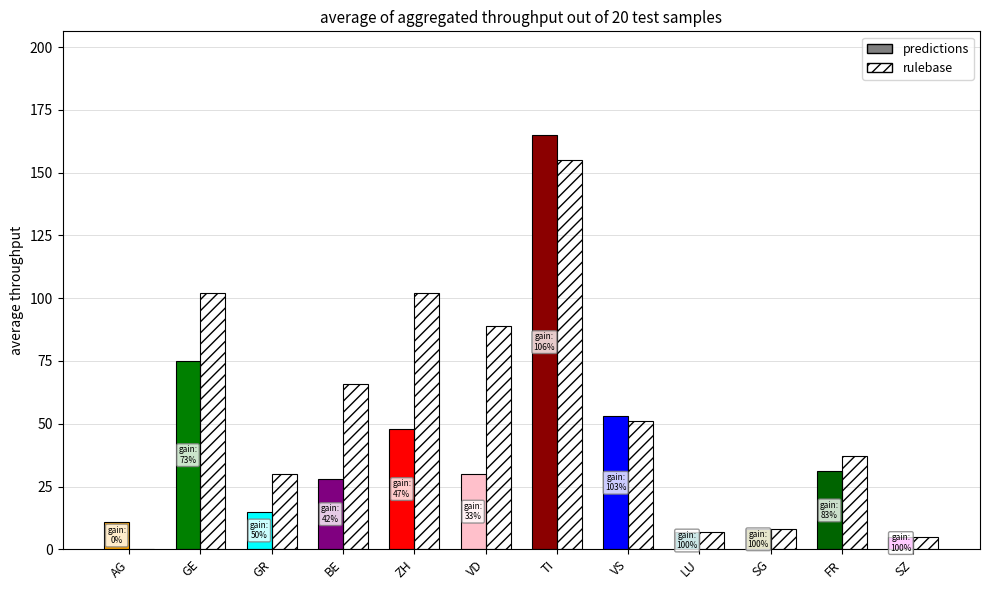

The CH series shows 53 at VS. True or false?

True